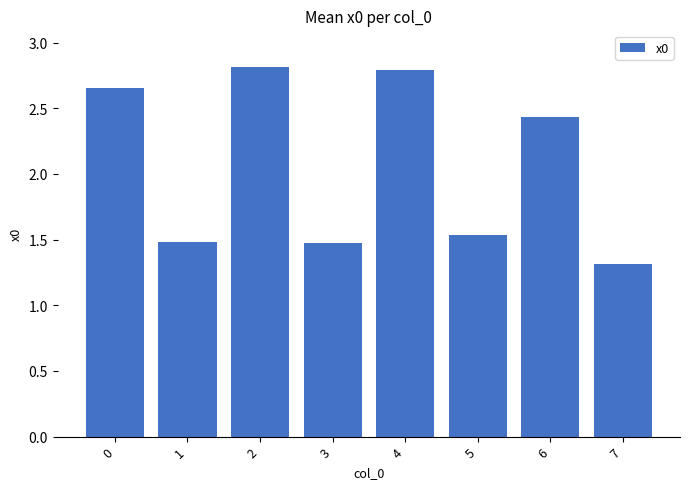

What is the minimum value shown in the chart?

1.3